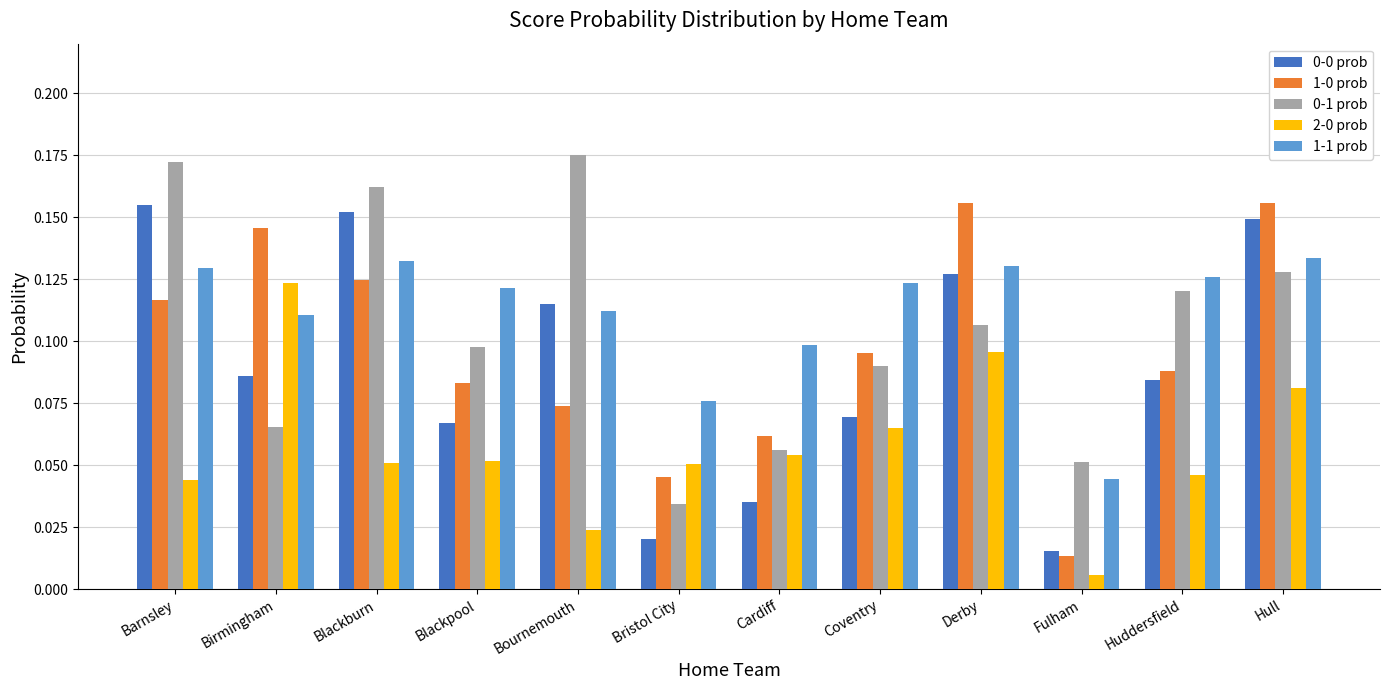

Which label corresponds to the smallest value in the chart?

Fulham